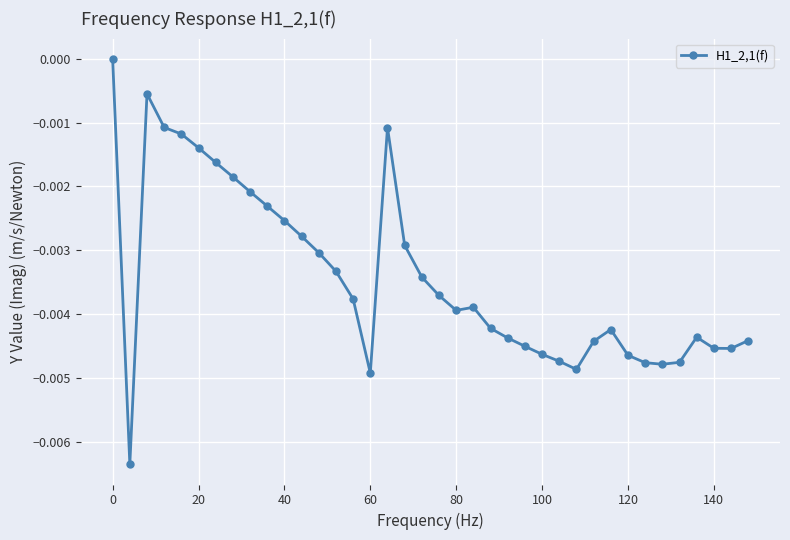

True or false: the data has more than 0 interior local peaks.

True